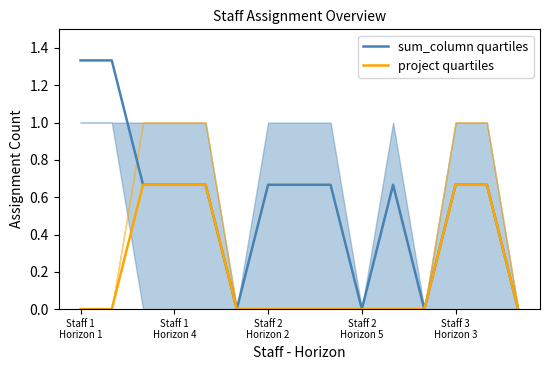

Is it true that sum_column quartiles equals 0.7 at Staff 2
Horizon 2?

True